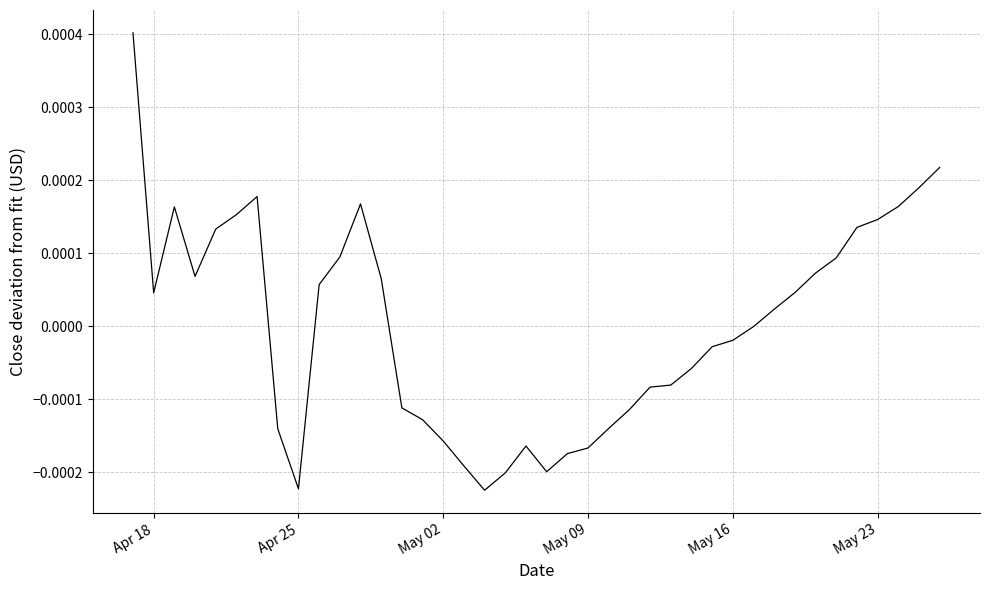

True or false: the data has more than 0 interior local peaks.

True